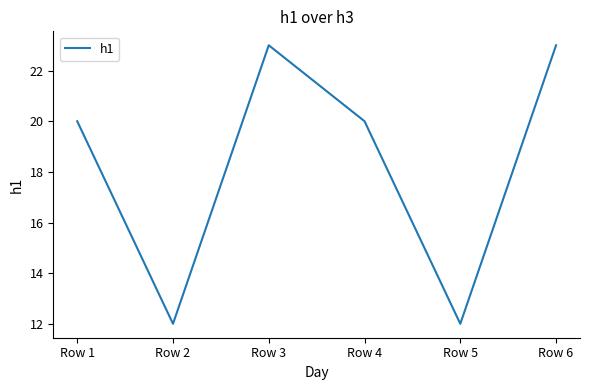

Between Row 2 and Row 6, which is larger?

Row 6